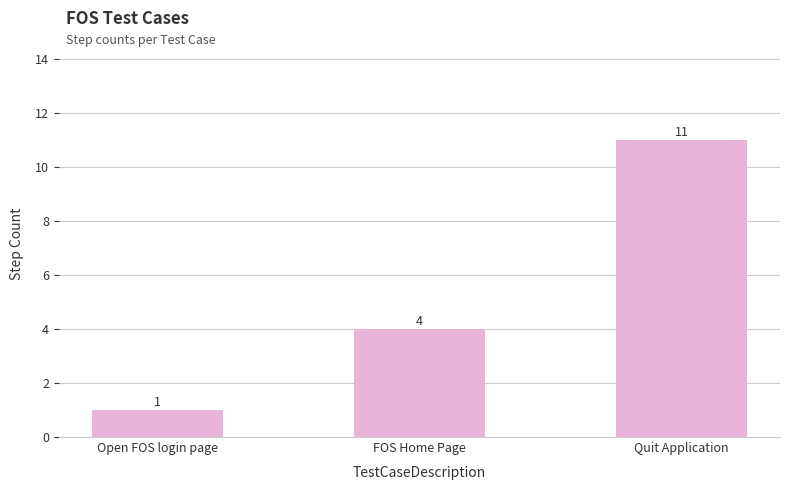

How many data points are less than 4?

1